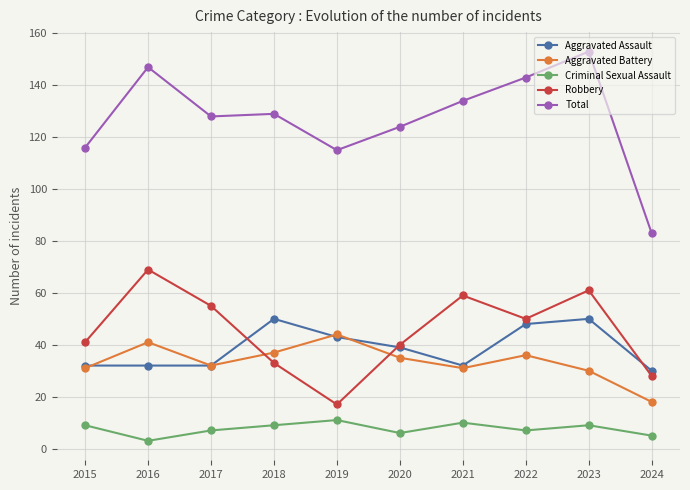

What is the spread (max minus min) of values at 2019?

104